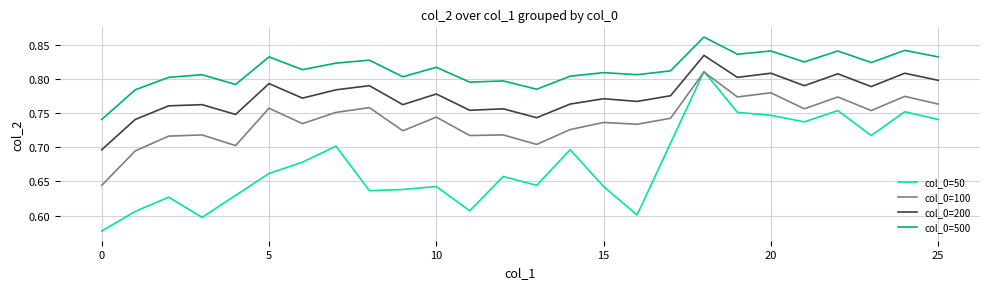

List the series in order of their overall mean, lowest first.

col_0=50, col_0=100, col_0=200, col_0=500